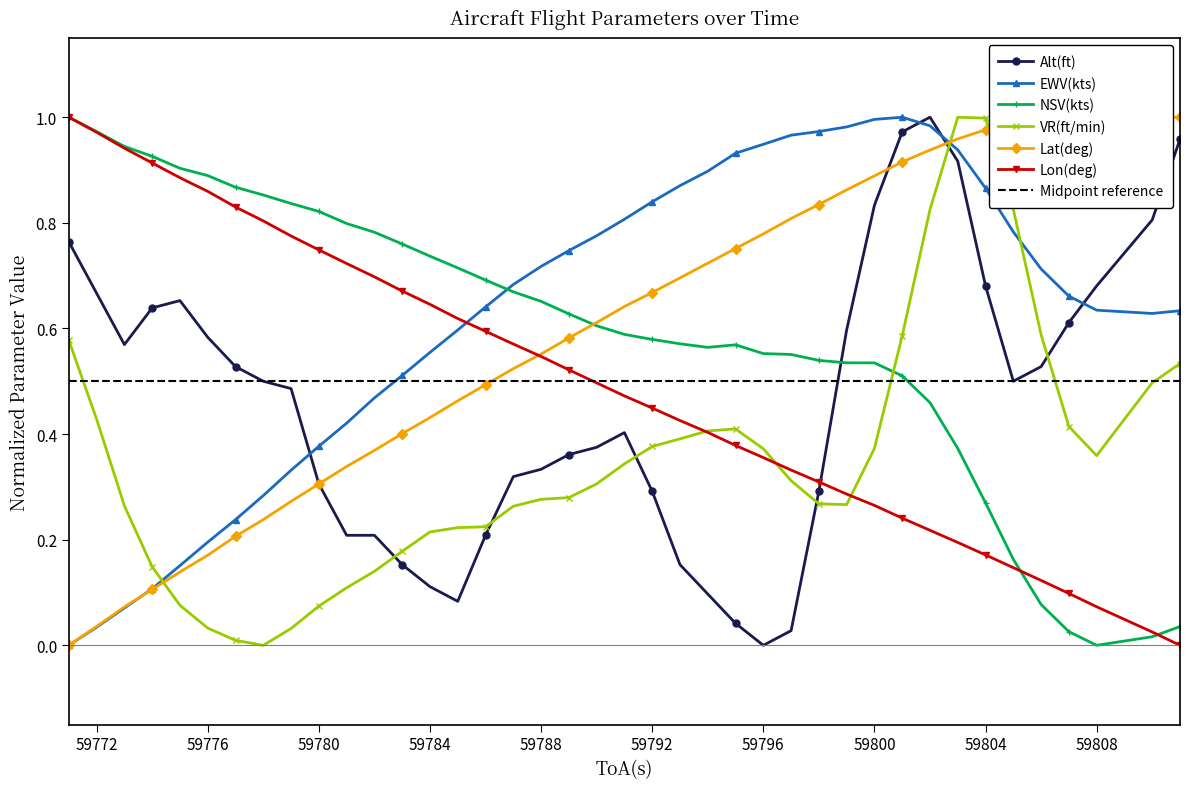

What is the value of the VR(ft/min) point at the 24th from the left?

0.4